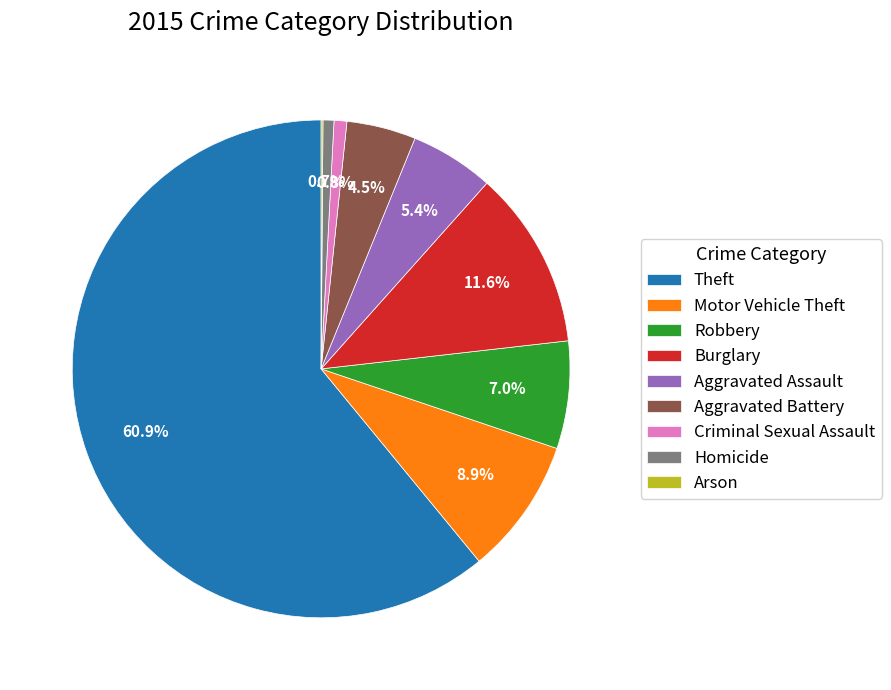

Between Aggravated Battery and Criminal Sexual Assault, which is larger?

Aggravated Battery